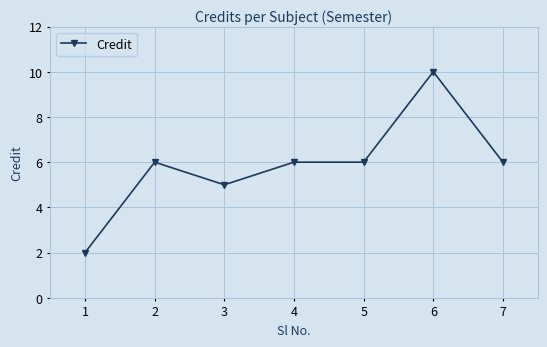

Count the values in the range 5 to 6.

5